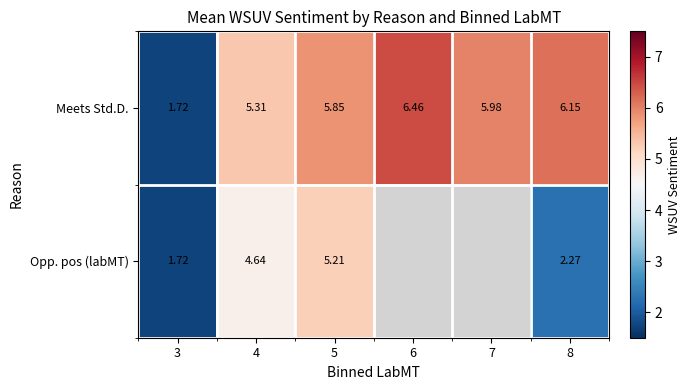

Is it true that Opp. pos (labMT) equals 5.2 at 5?

True